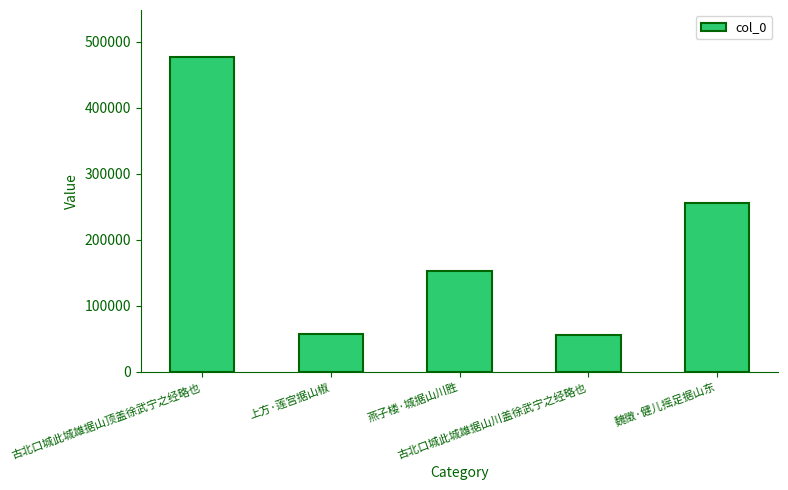

Read the value at 古北口城此城雄据山顶盖徐武宁之经略也, to the nearest 100.

476200